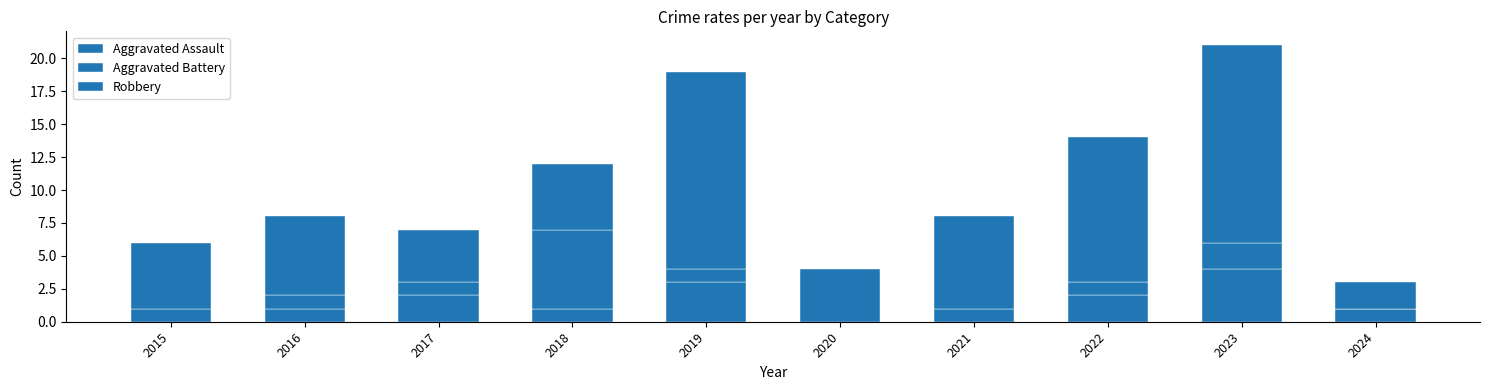

Are the bars grouped side by side (vs. stacked)?

No